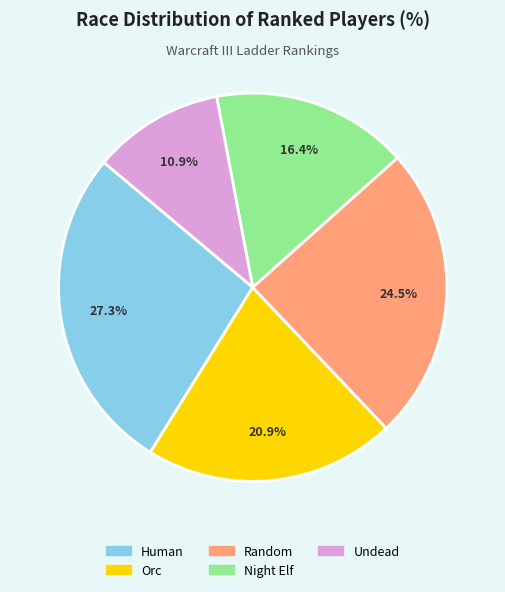

To the nearest percent, what is the average slice percentage?

20%